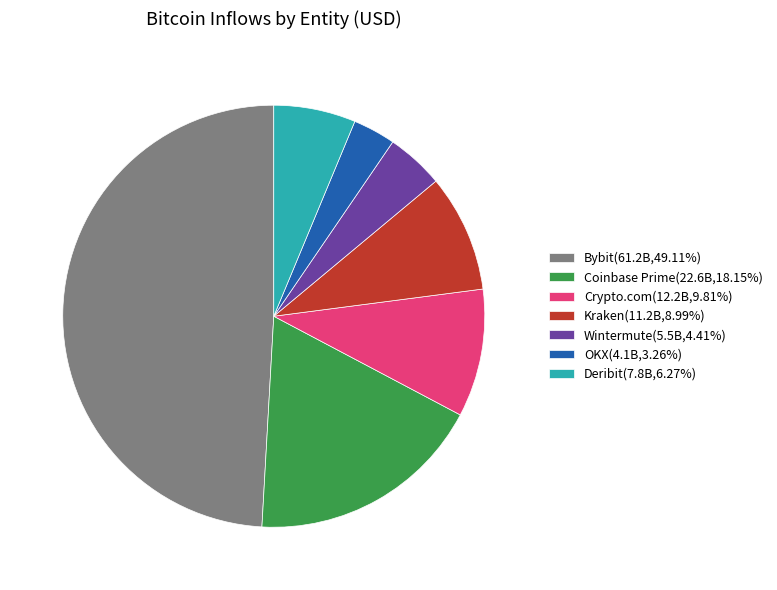

What is the smallest slice in the pie chart?

OKX